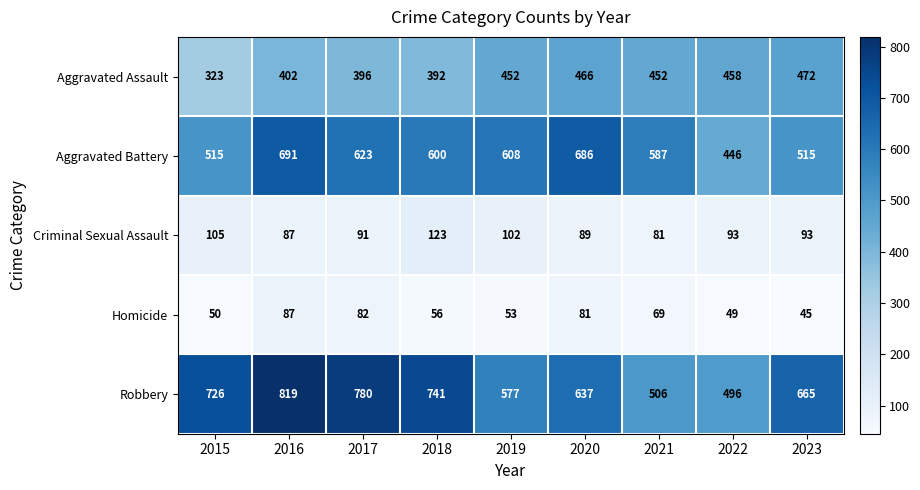

What is the spread (max minus min) of values at 2020?

605